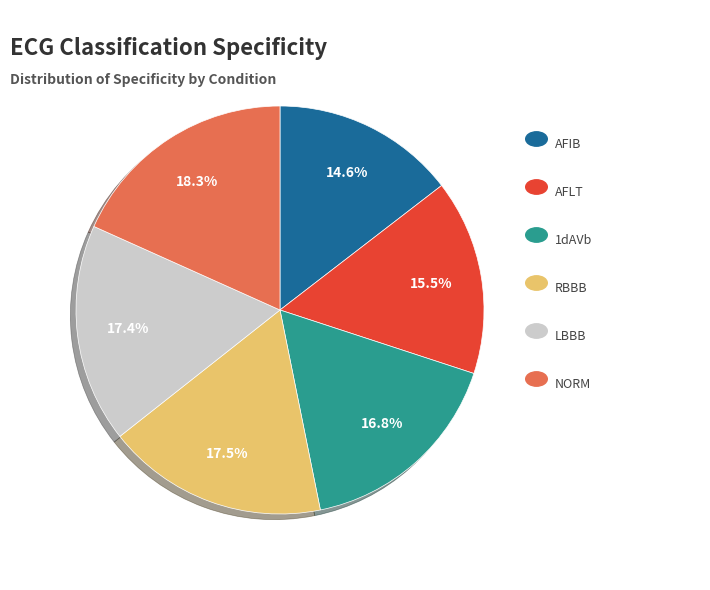

Is there any slice that represents more than half of the pie?

No